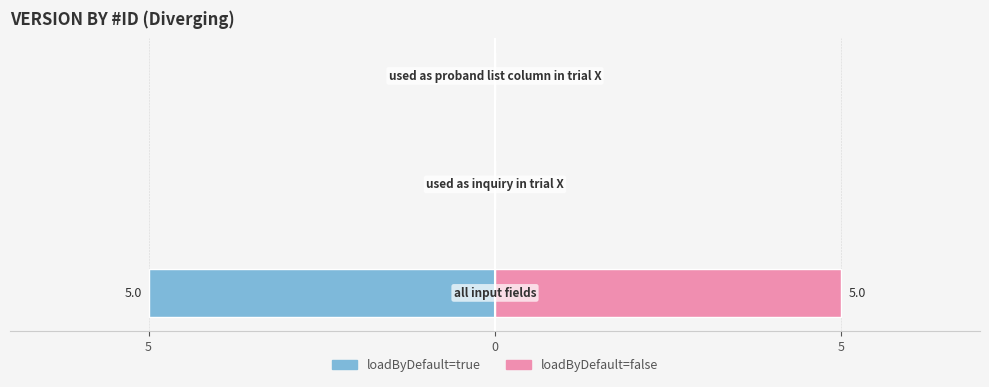

List the series in order of their overall mean, highest first.

loadByDefault=false, loadByDefault=true